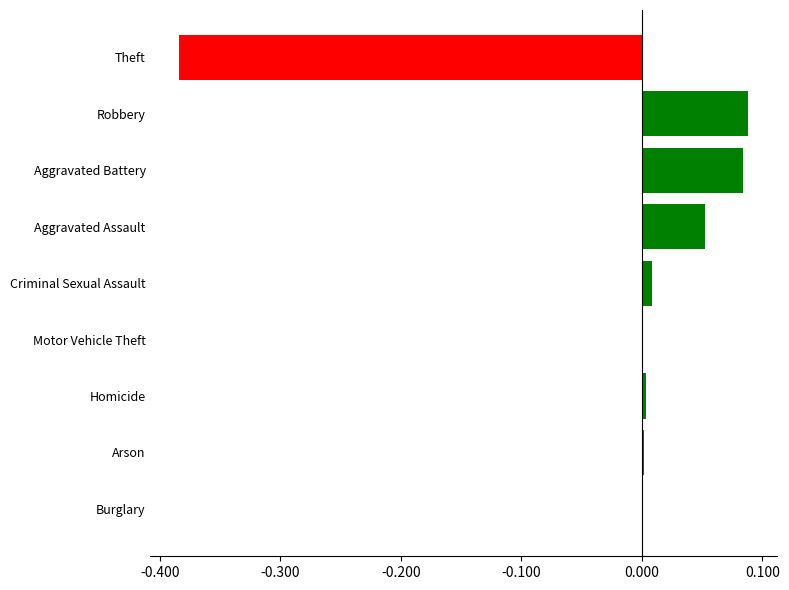

What is the sum of the values at Aggravated Battery and Theft?

-0.3